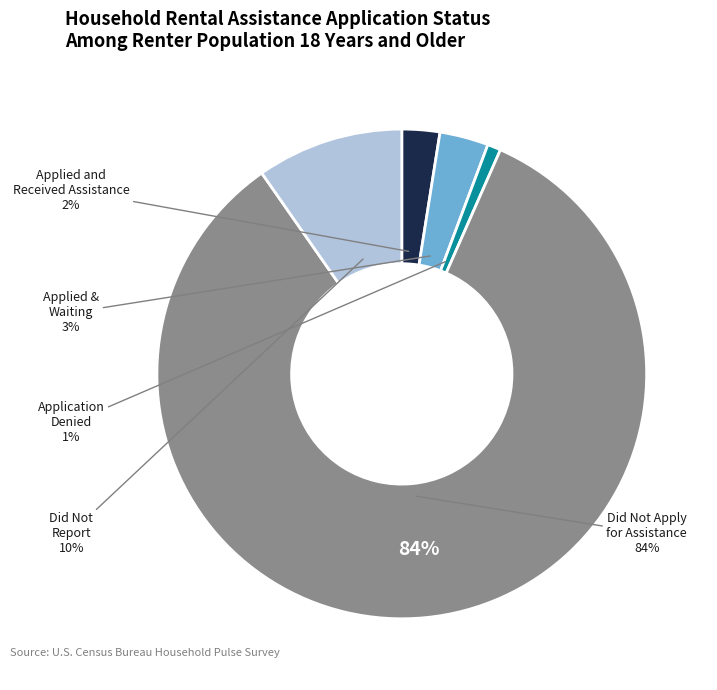

Which slice represents more than half of the pie?

Did not apply for assistance